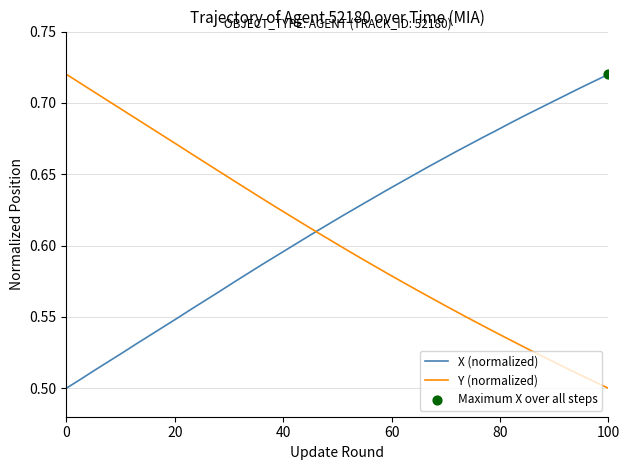

Which series has the largest total across all categories?

X (normalized)